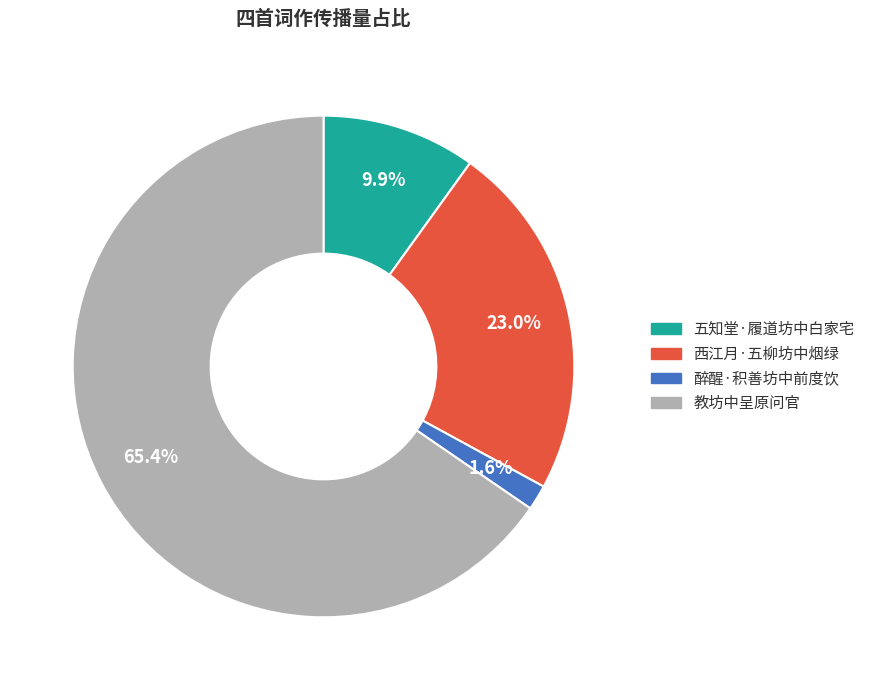

Which slice is the largest?

教坊中呈原问官